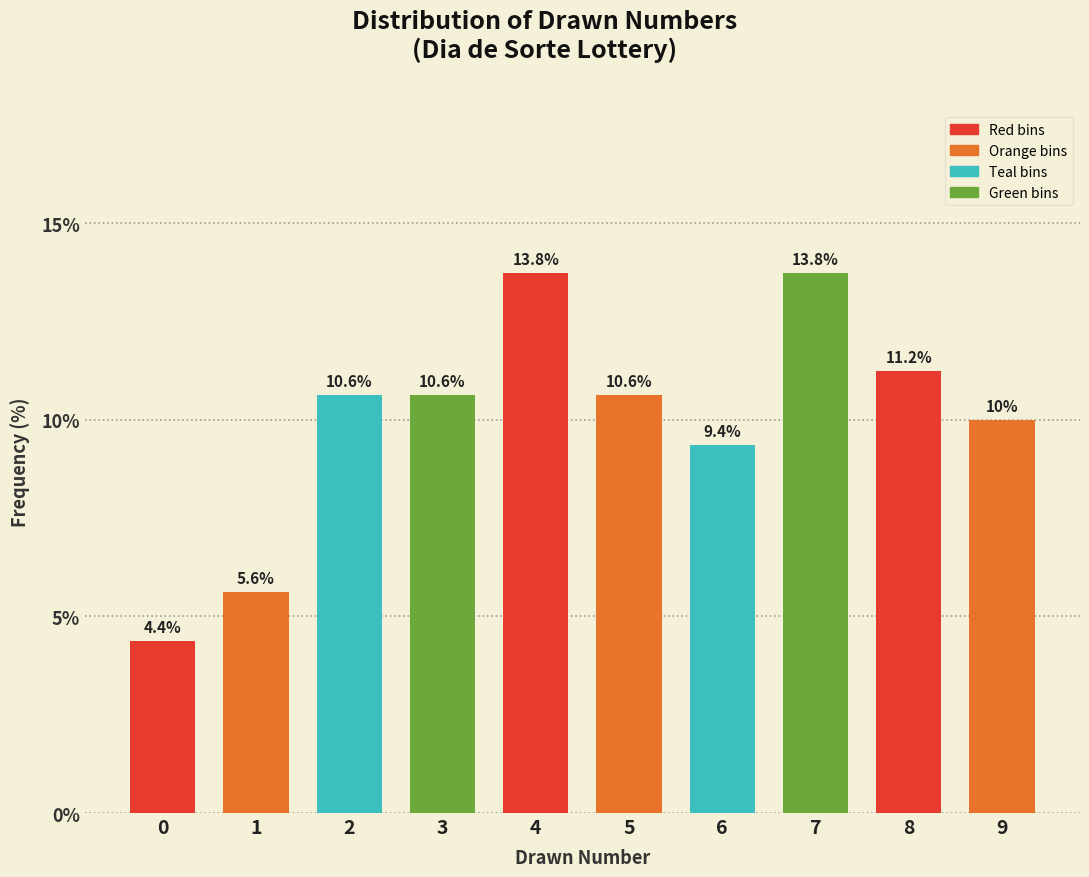

What is the minimum value shown in the chart?

4.4